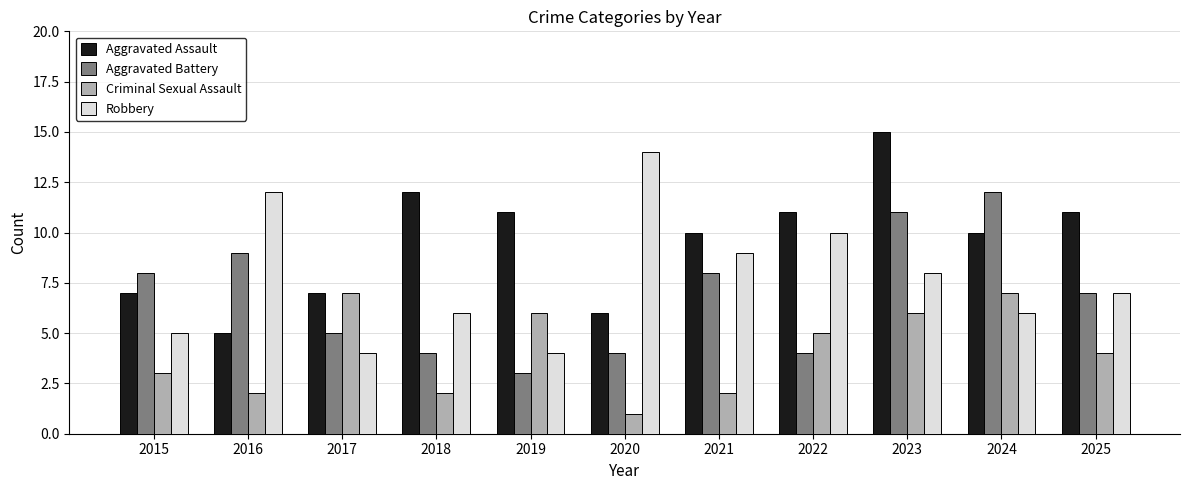

What is the sum of the Aggravated Assault values at 2018 and 2024?

22